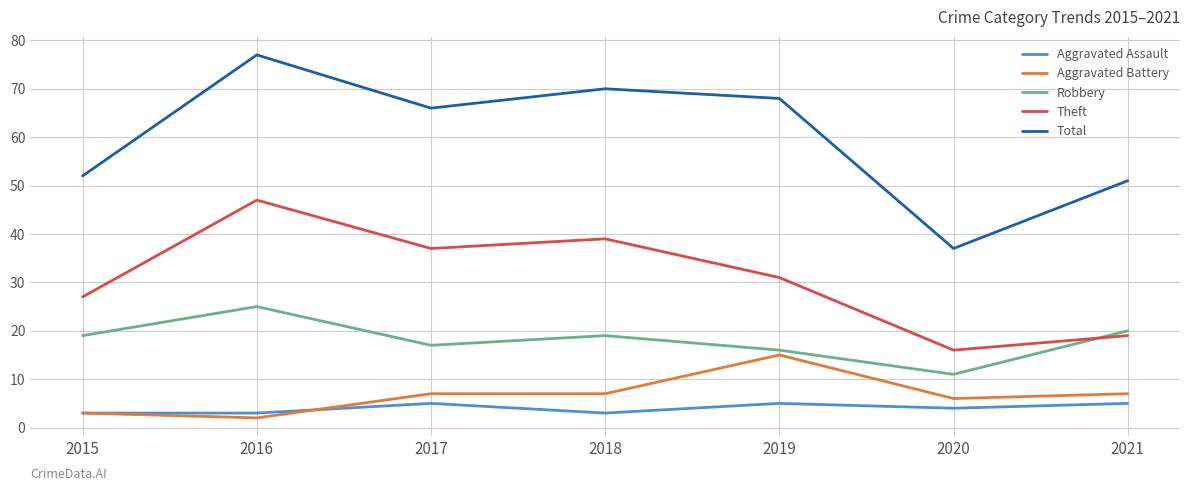

What is the difference between the Total values at 2018 and 2017?

4